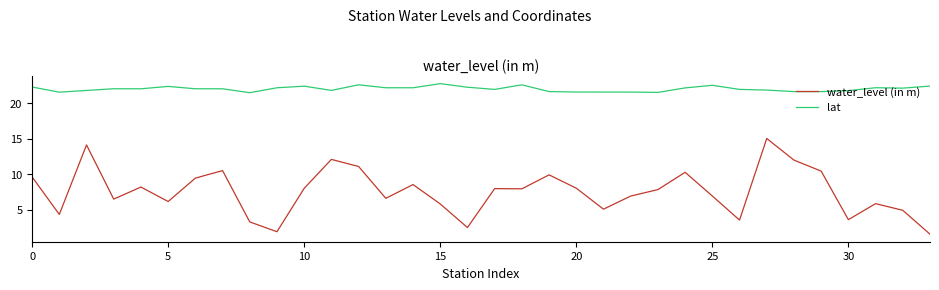

At how many categories does at least one series exceed 9?

34